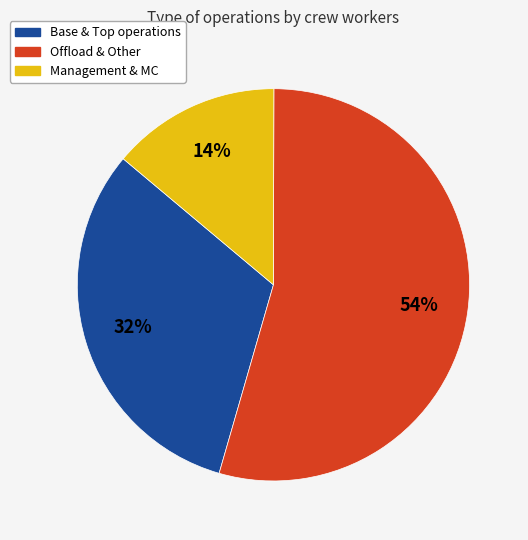

Does any single category account for the majority?

Yes